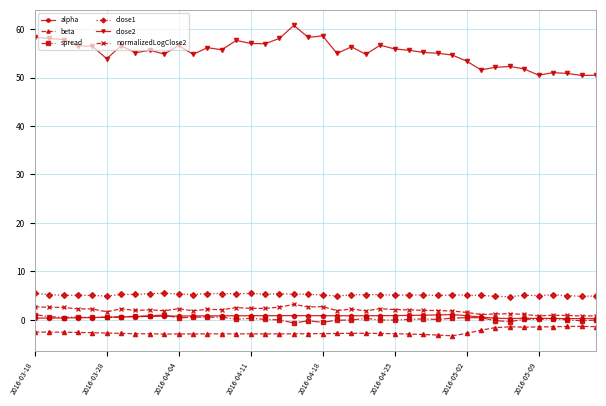

What is the maximum value for close2?

60.8